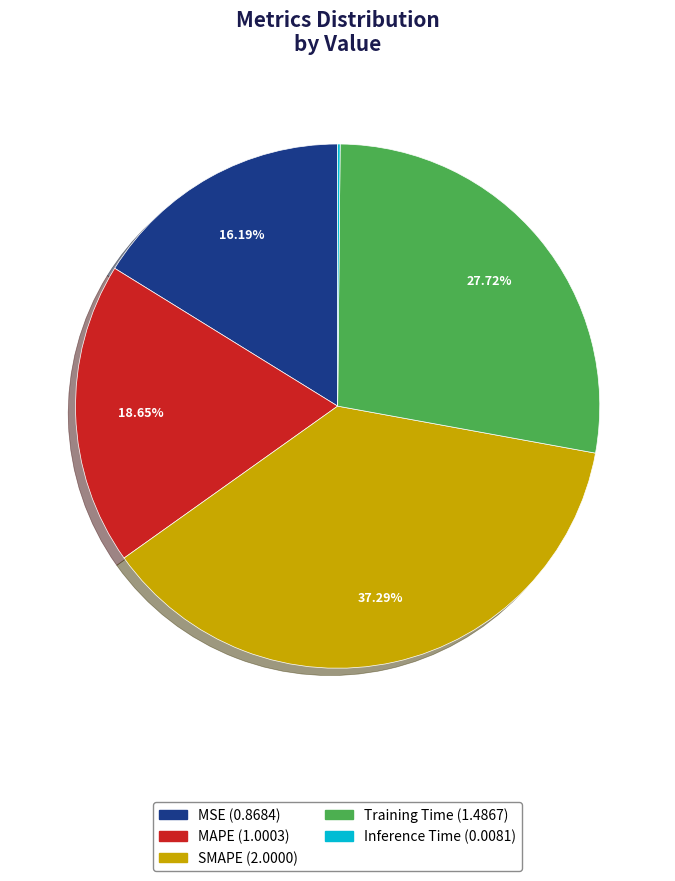

What is the largest slice in the pie chart?

SMAPE